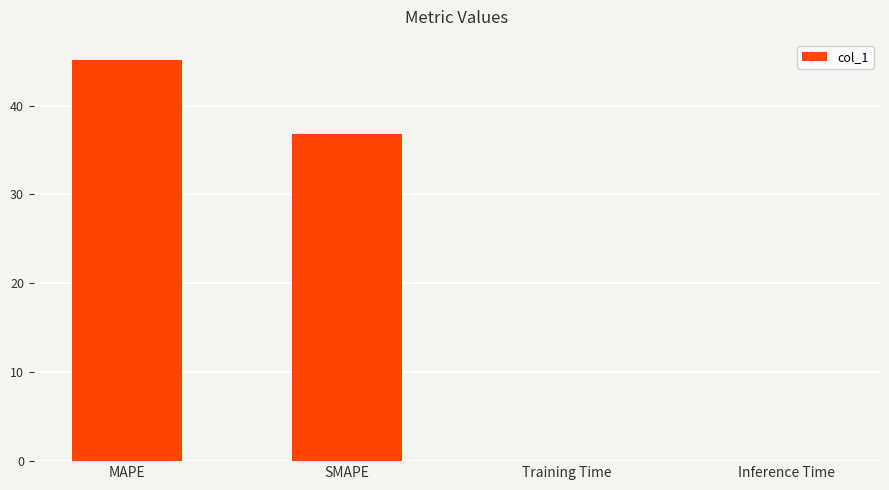

What is the sum of the values at MAPE and SMAPE?

82.0